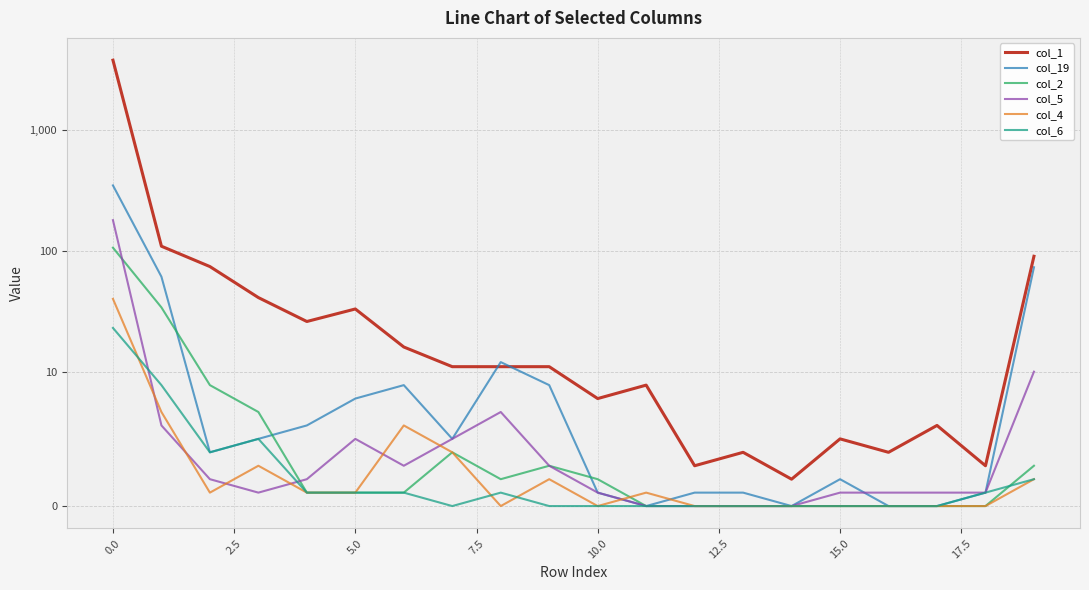

At how many categories does at least one series exceed 2818?

1